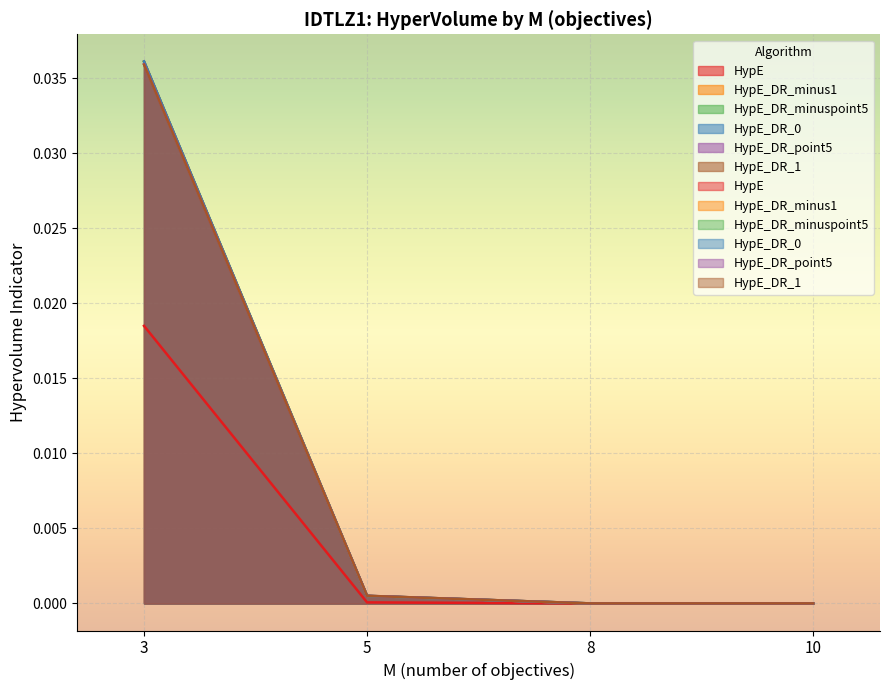

How many lines are shown in the chart?

6